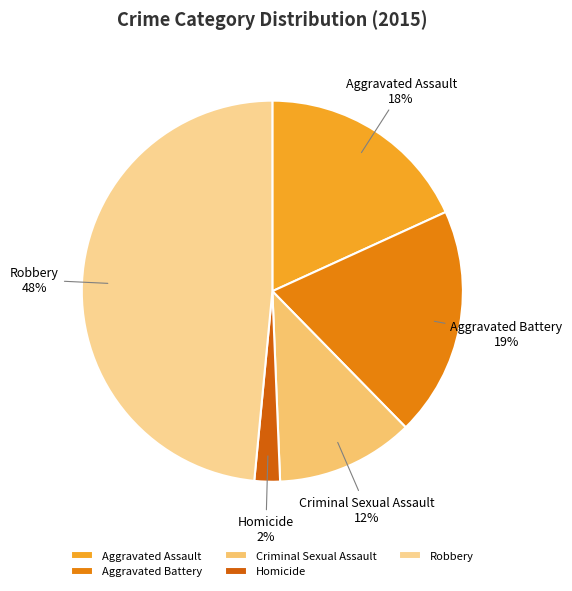

To the nearest percent, what portion does Aggravated Assault represent?

18%